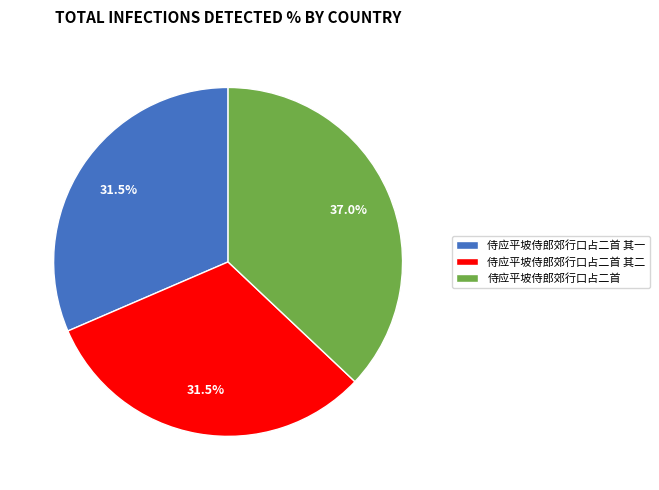

Is there any slice that represents more than half of the pie?

No